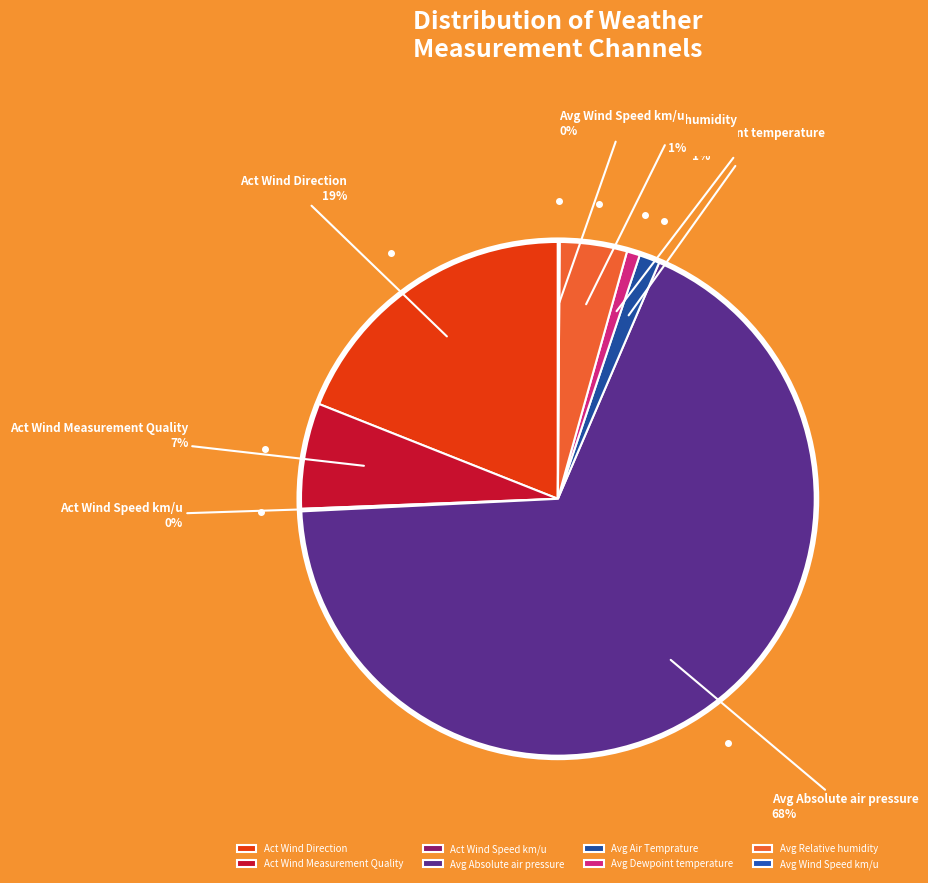

To the nearest percent, what is the average slice percentage?

12%